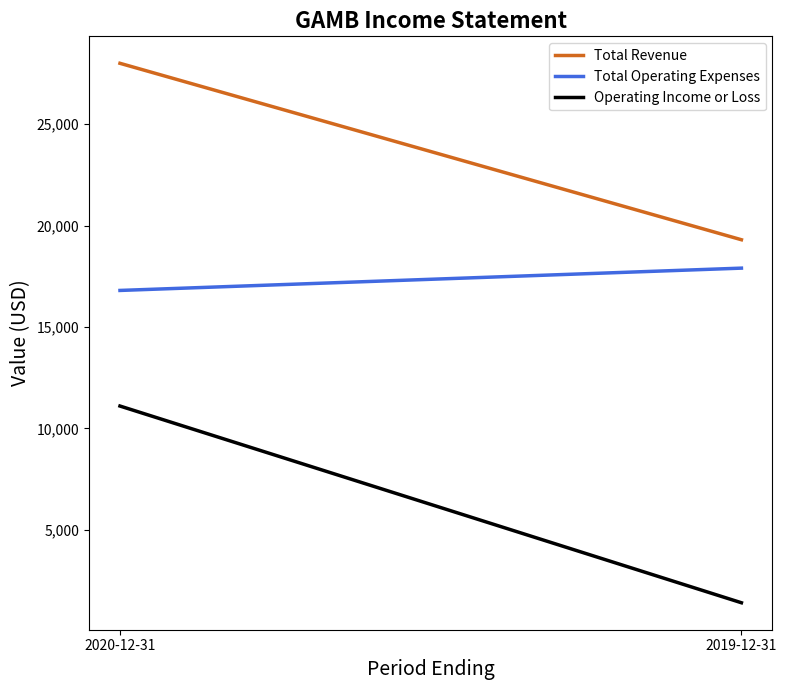

What is the sum of the Operating Income or Loss values at 2019-12-31 and 2020-12-31?

12500